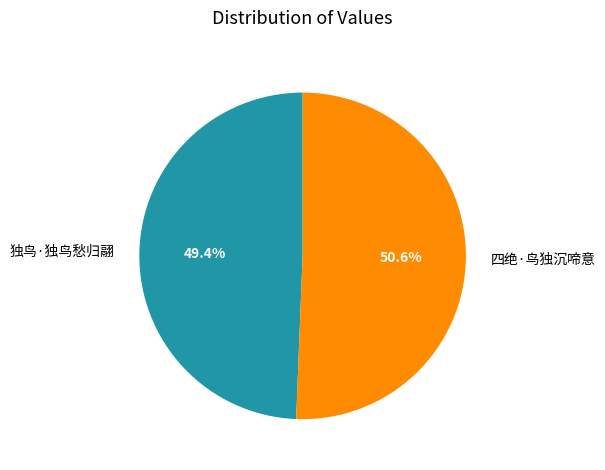

Count the number of slices in the pie.

2